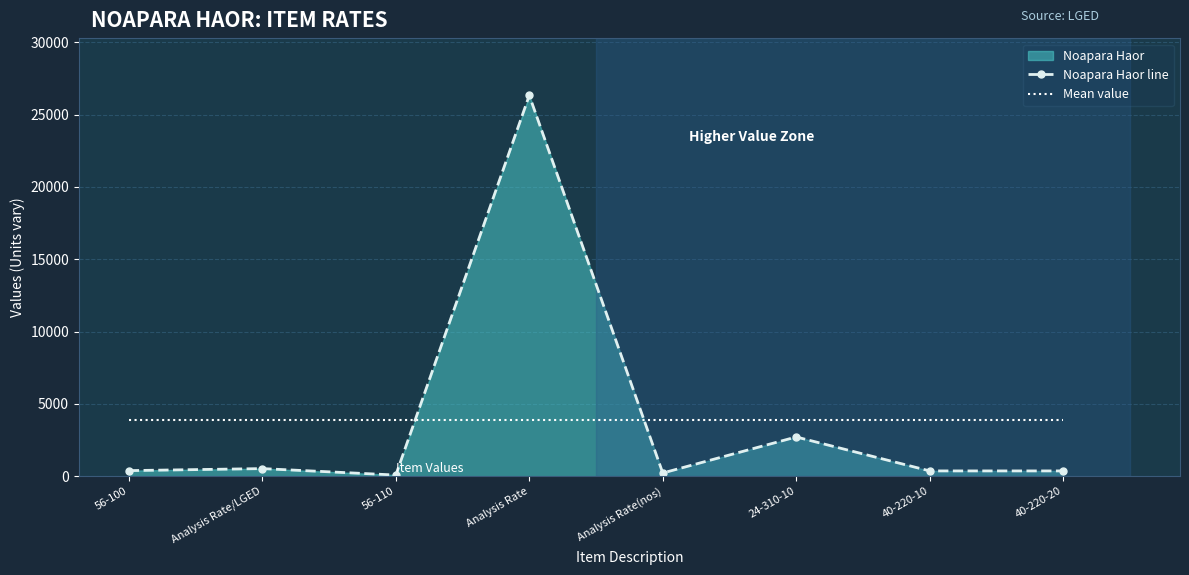

True or false: Noapara Haor line and Mean value cross at least once.

True